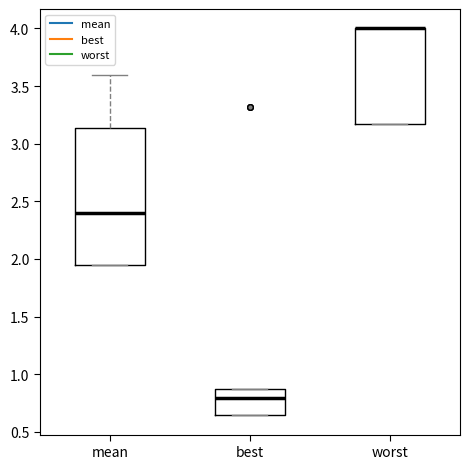

Reading left to right, transcribe this box plot: for each box, give where its median line is, the range the box spans, and where its two whiskers end, as read against the y-axis. The values are not printed on the chart, so give them approximately, as read against the axis.

mean: median 2.40, box 1.95 to 3.15, whiskers 1.95 to 3.60
best: median 0.80, box 0.65 to 0.85, whiskers 0.65 to 0.85
worst: median 4.00 (drawn on the box's upper edge), box 3.15 to 4.00, whiskers 3.15 to 4.00